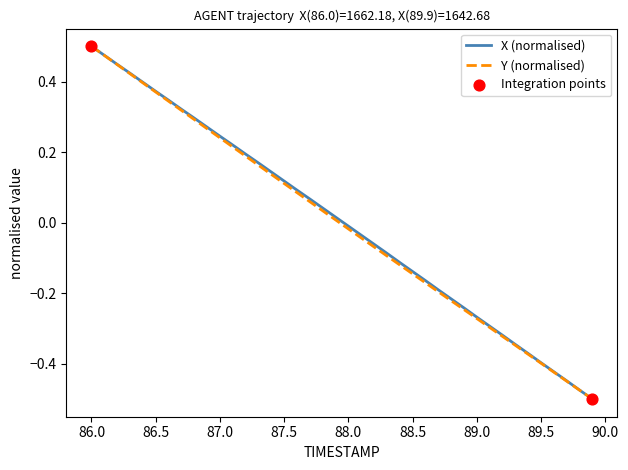

At how many categories does at least one series exceed 0?

20